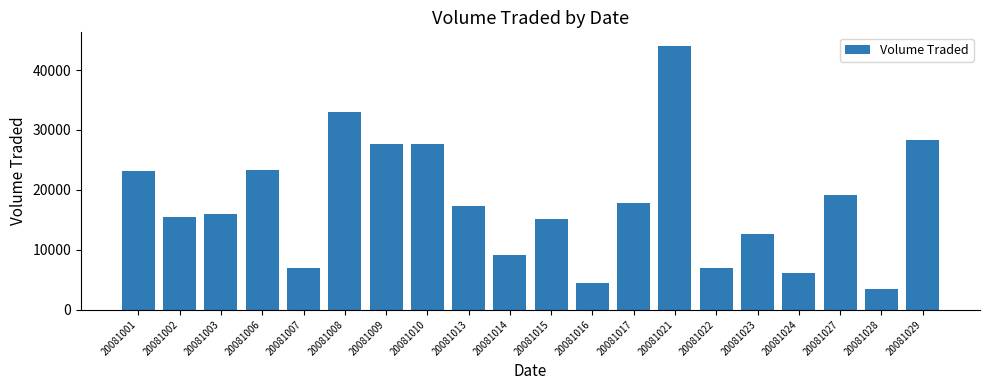

At which category does the chart reach its peak across all series?

20081021